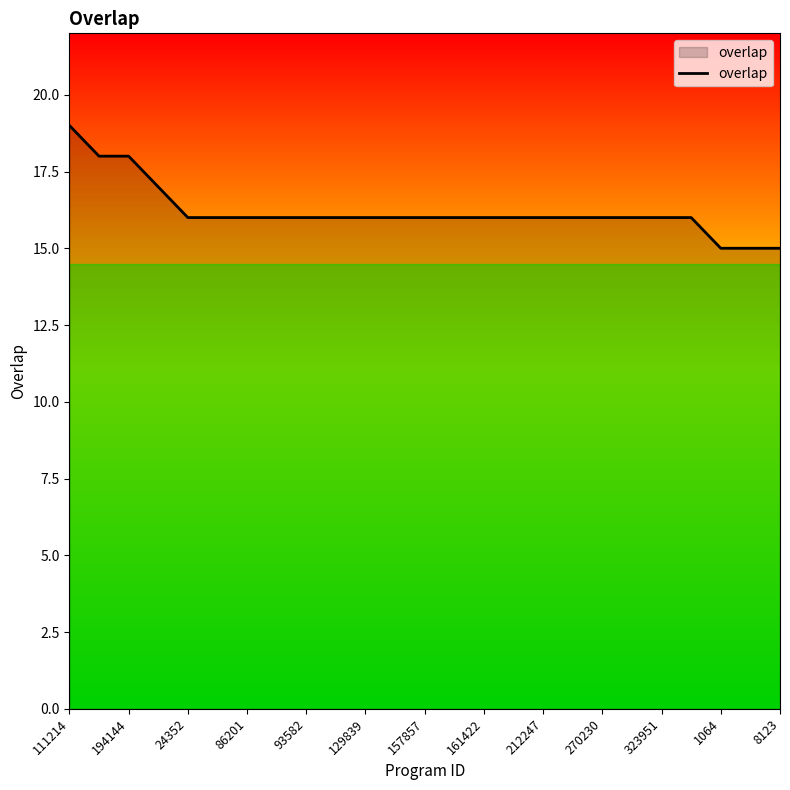

What is the difference between the maximum and minimum values?

4